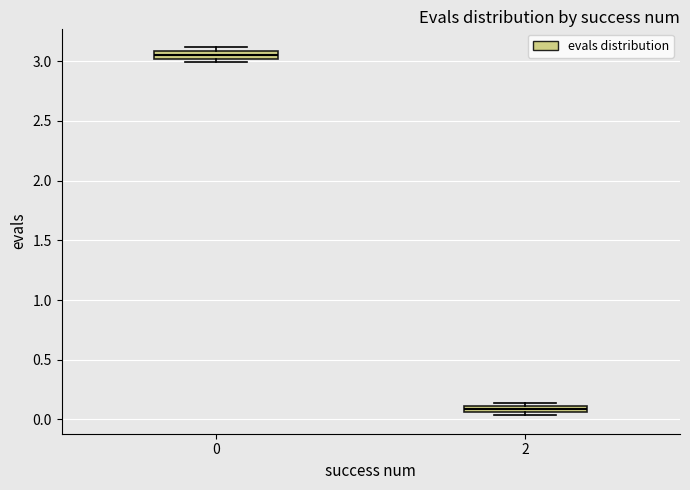

Which box has the lowest median line?

2